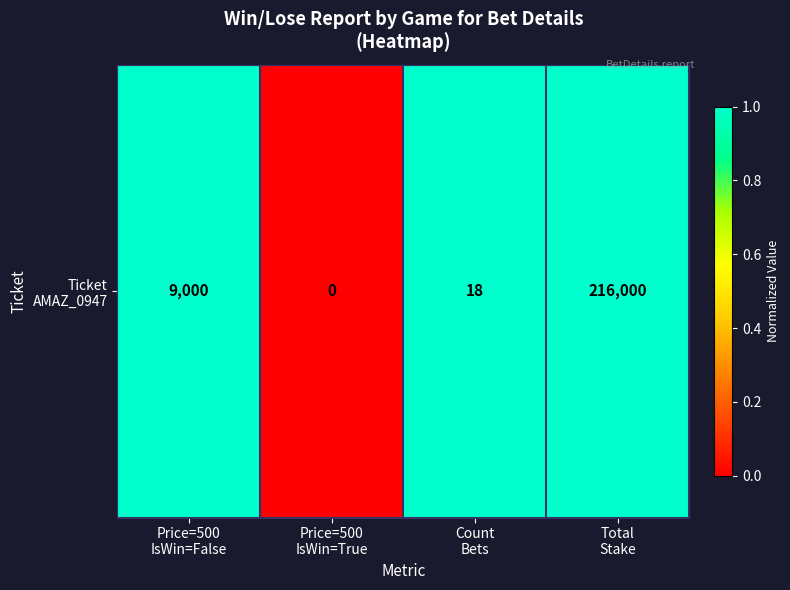

The chart shows a value of 1 at Total
Stake. True or false?

True